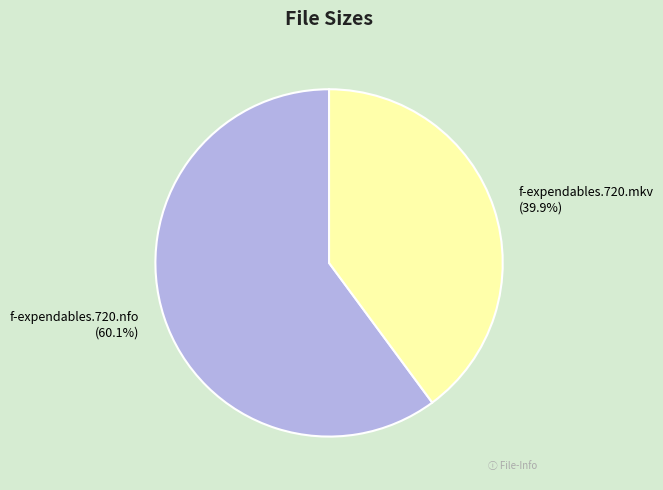

What is the ratio of the value at f-expendables.720.mkv to the value at f-expendables.720.nfo?

0.7